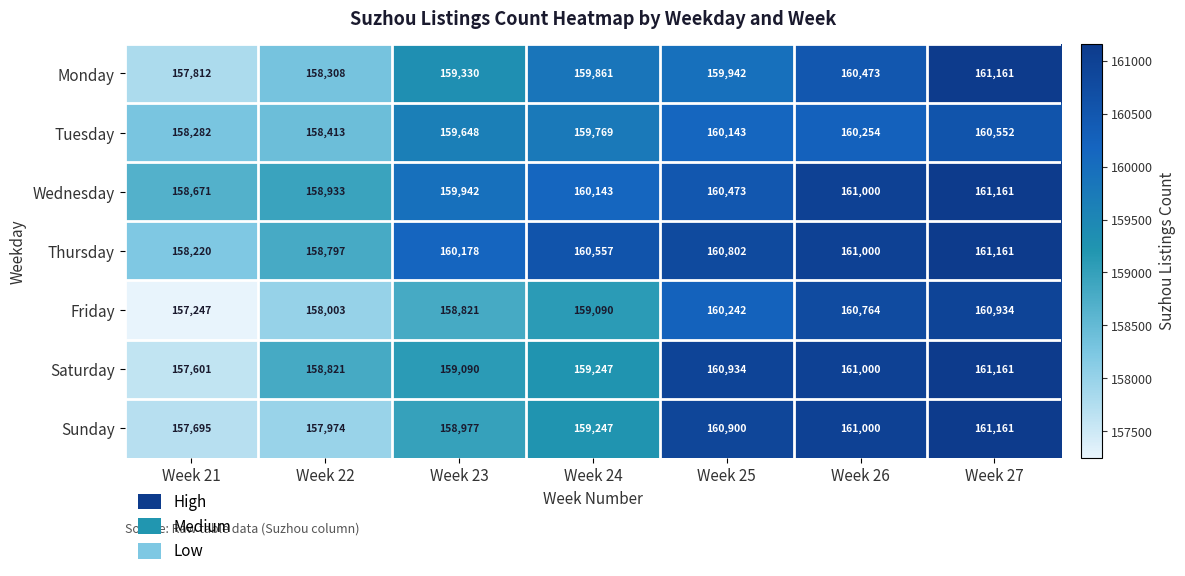

Count the number of categories in the chart.

7